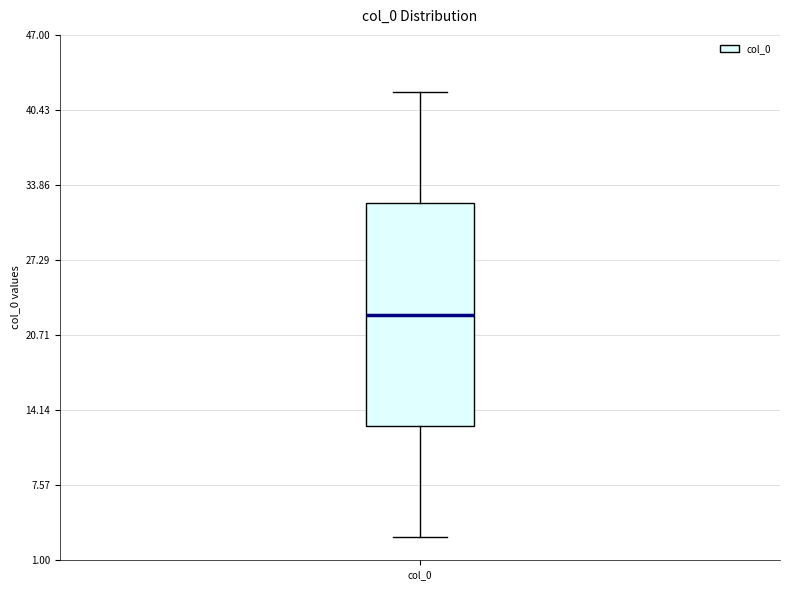

Where does the lower whisker of the box for col_0 end on the y-axis? The values are not printed on the chart, so give them approximately, as read against the axis.

3